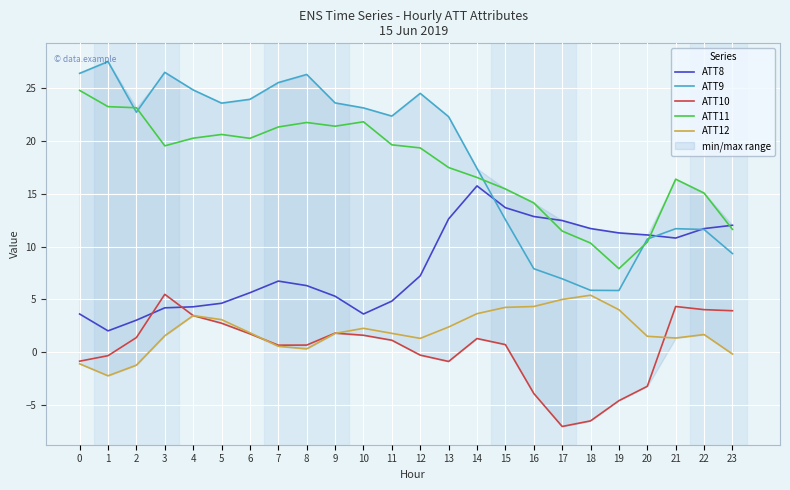

Between 6 and 17, which series saw the biggest shift?

ATT9